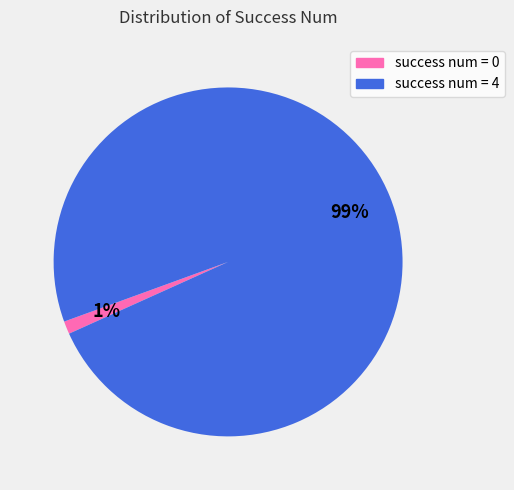

To the nearest percent, what is the average slice percentage?

50%